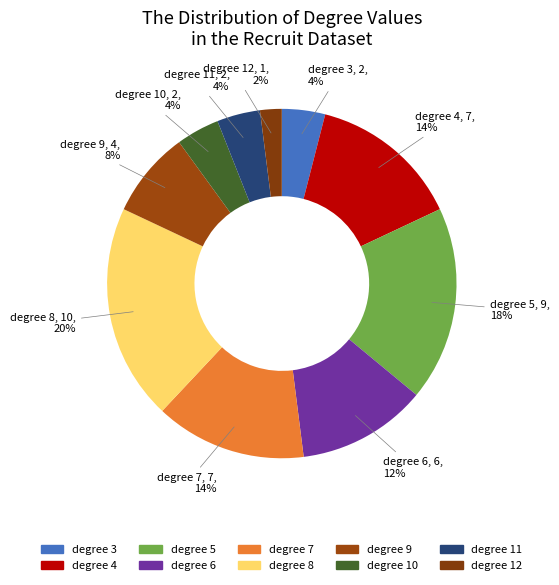

What is the smallest slice in the pie chart?

degree 12